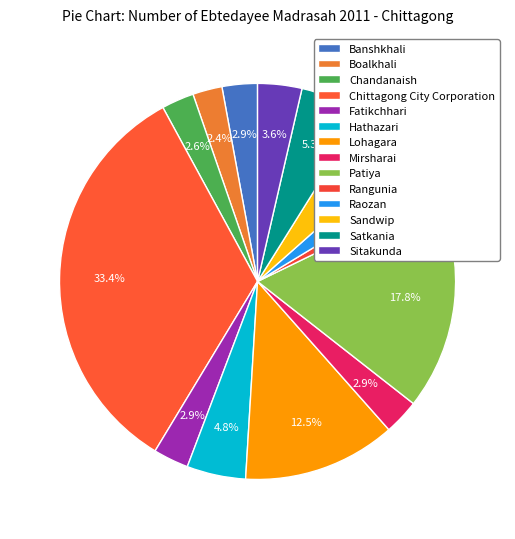

How many slices are in this pie chart?

14